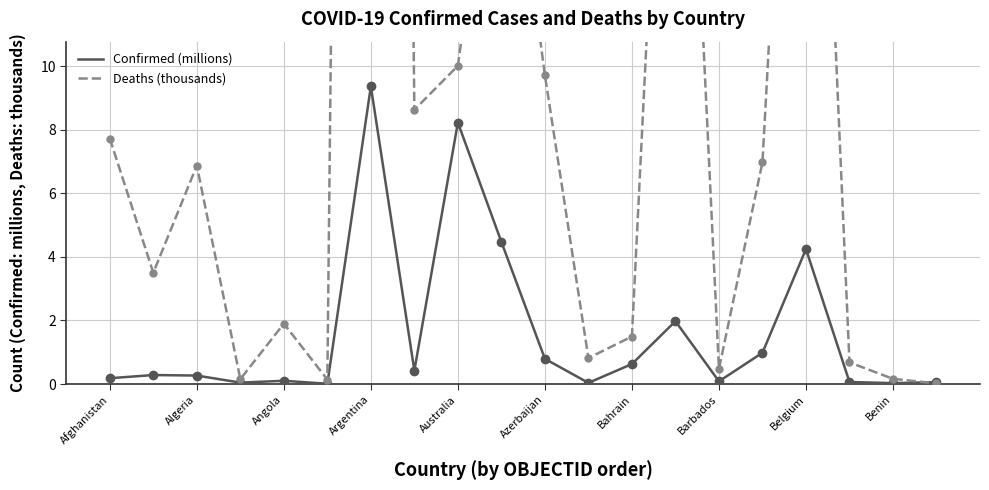

At which label does Confirmed (millions) reach its peak?

Argentina